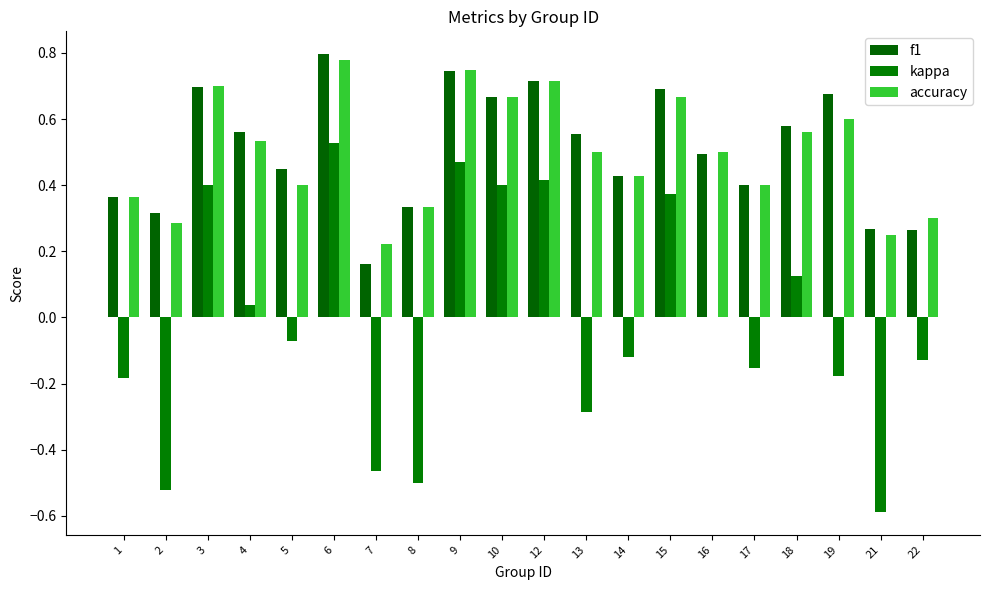

How many categories are shown in the chart?

20